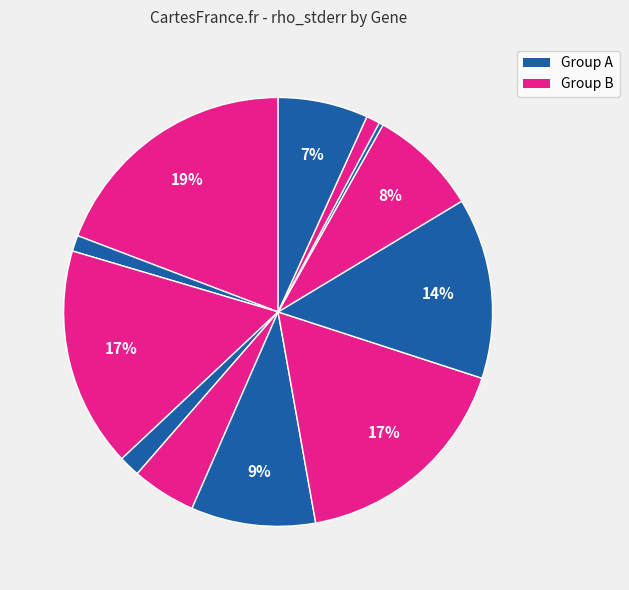

Count the number of slices in the pie.

12